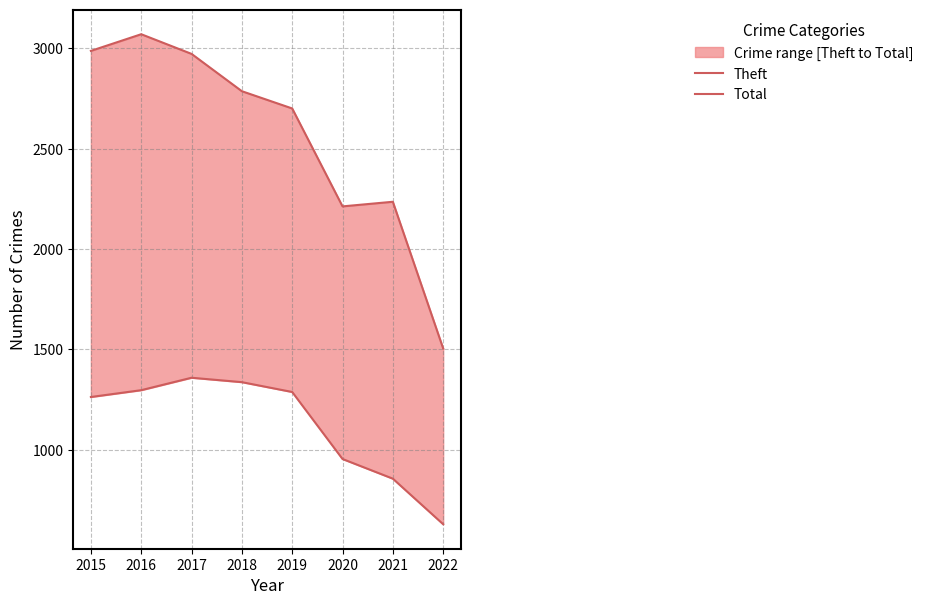

List the series in order of their overall mean, highest first.

Total, Theft